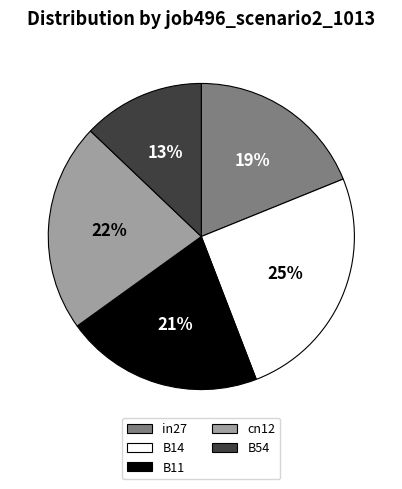

Does B11 represent more than half of the total?

No